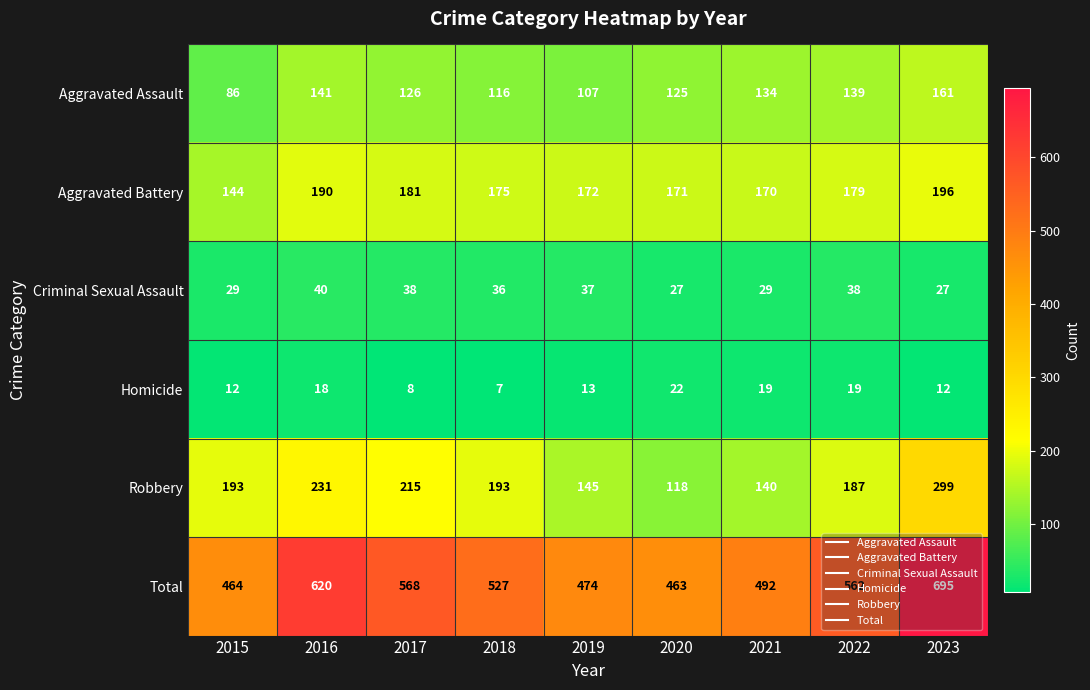

Which category has the lowest value across all series?

2018